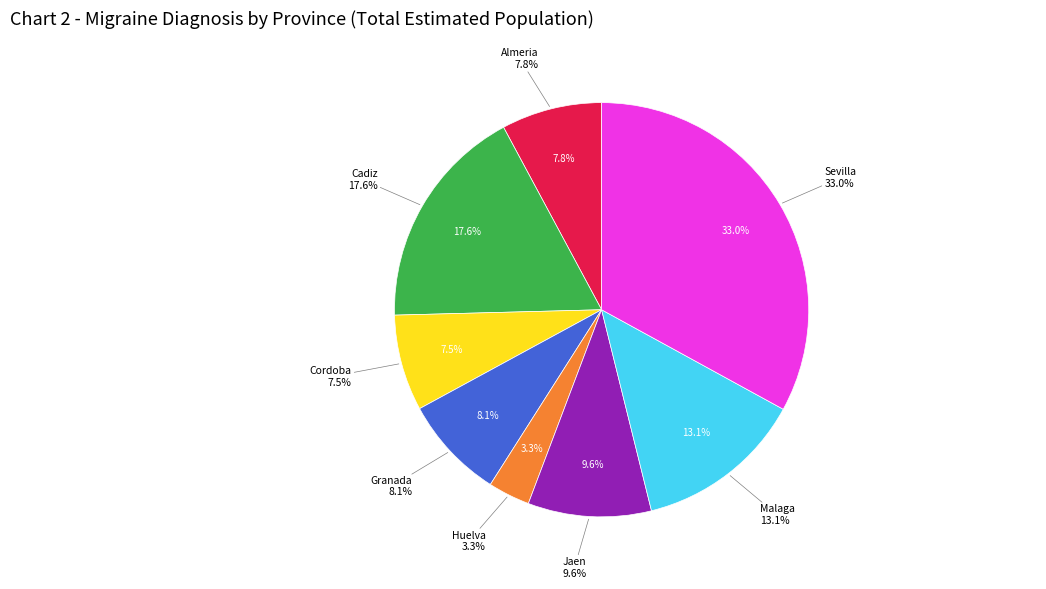

Rank the categories by value from highest to lowest.

Sevilla, Cadiz, Malaga, Jaen, Granada, Almeria, Cordoba, Huelva